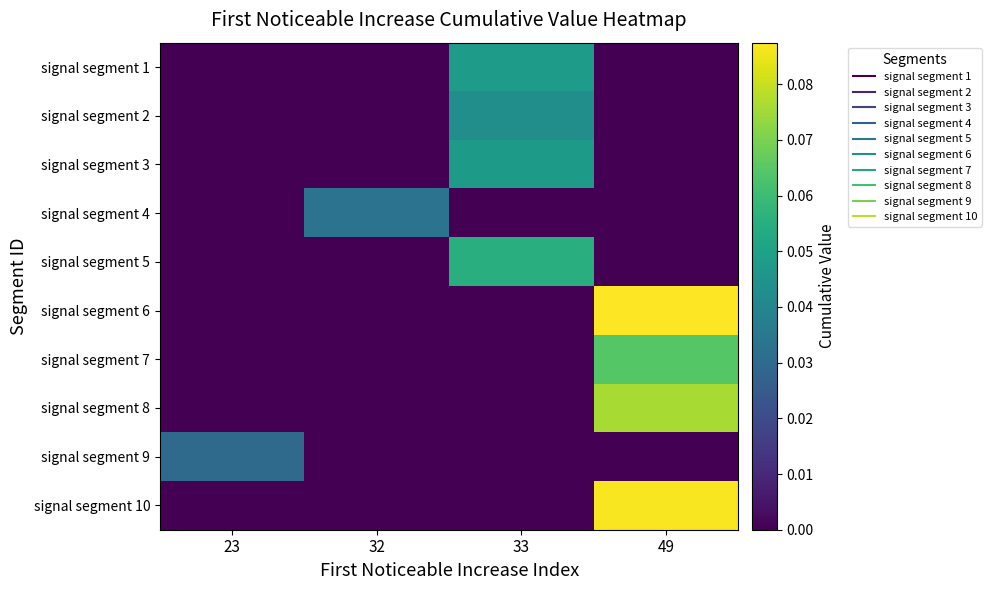

Reading left to right, list all the values displayed in this chart.

signal segment 1: 23=0.0	32=0.0	33=0.0	49=0.0
signal segment 2: 23=0.0	32=0.0	33=0.0	49=0.0
signal segment 3: 23=0.0	32=0.0	33=0.0	49=0.0
signal segment 4: 23=0.0	32=0.0	33=0.0	49=0.0
signal segment 5: 23=0.0	32=0.0	33=0.1	49=0.0
signal segment 6: 23=0.0	32=0.0	33=0.0	49=0.1
signal segment 7: 23=0.0	32=0.0	33=0.0	49=0.1
signal segment 8: 23=0.0	32=0.0	33=0.0	49=0.1
signal segment 9: 23=0.0	32=0.0	33=0.0	49=0.0
signal segment 10: 23=0.0	32=0.0	33=0.0	49=0.1